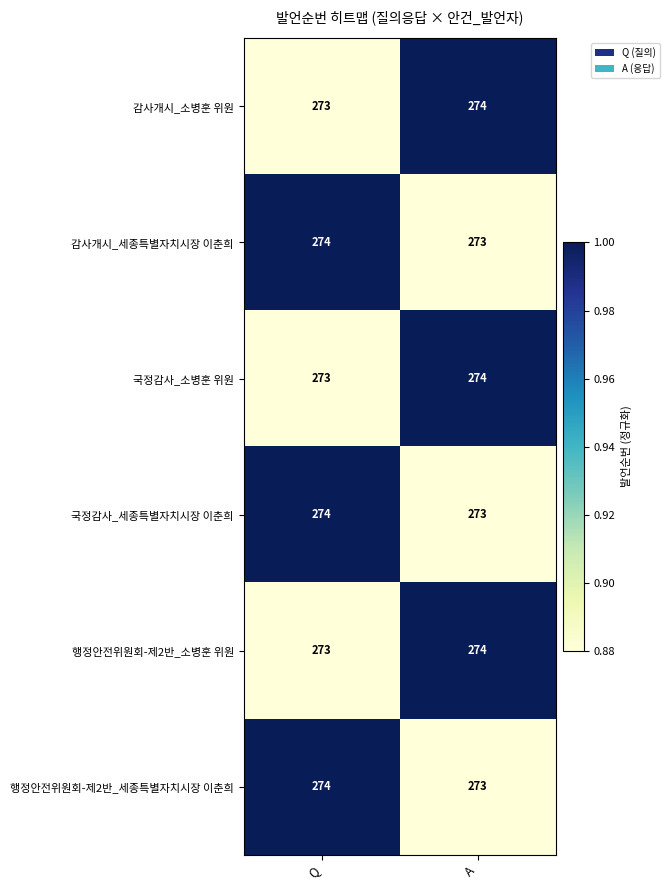

What is the sum of all 국정감사_소병훈 위원 values?

547